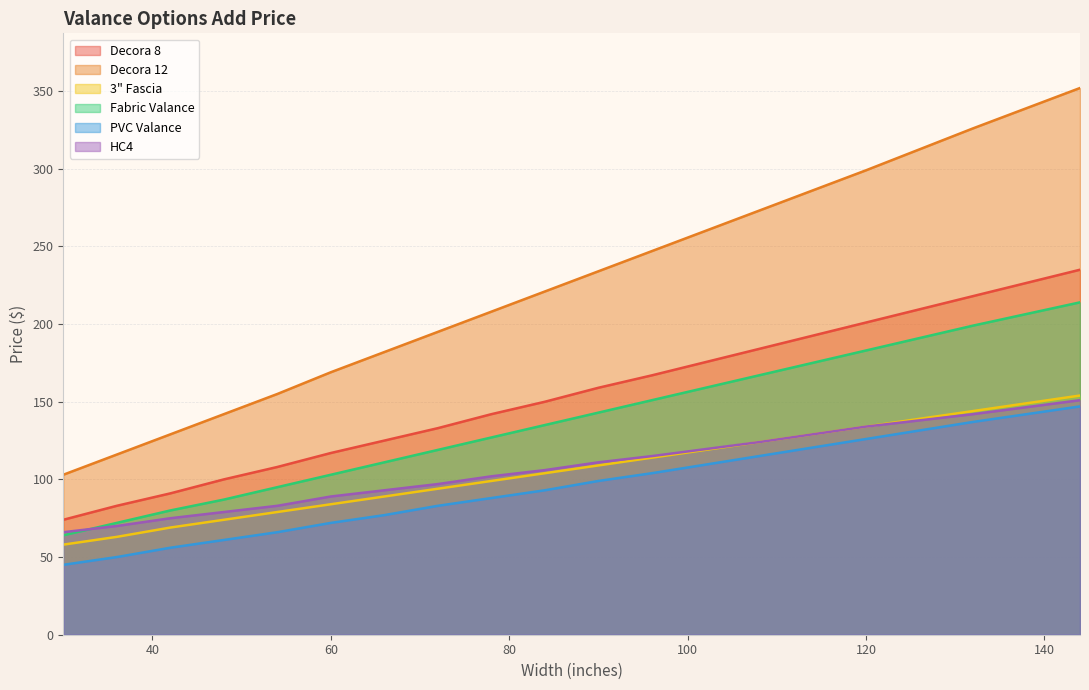

Rank the series at 66 from highest to lowest value.

Decora 12, Decora 8, Fabric Valance, HC4, 3" Fascia, PVC Valance